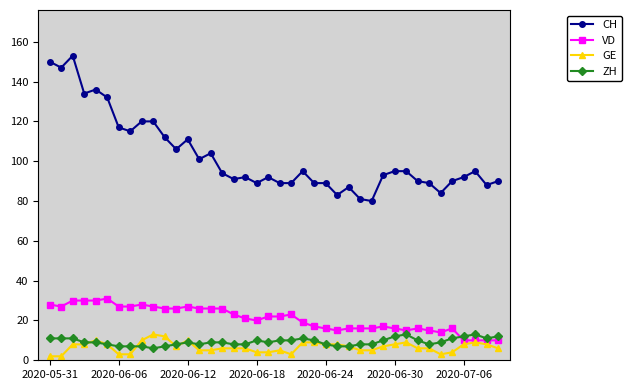

True or false: VD has more than 1 interior local peaks.

True